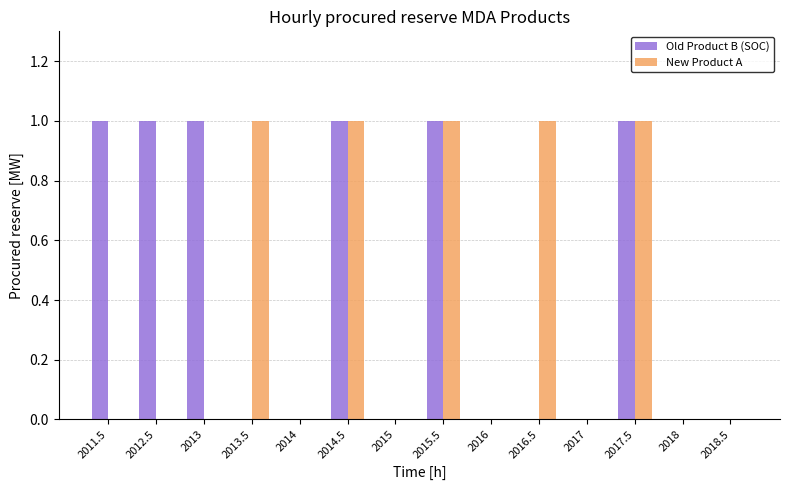

Reading left to right, list all the values displayed in this chart.

Old Product B (SOC): 1	1	1	0	0	1	0	1	0	0	0	1	0	0
New Product A: 0	0	0	1	0	1	0	1	0	1	0	1	0	0